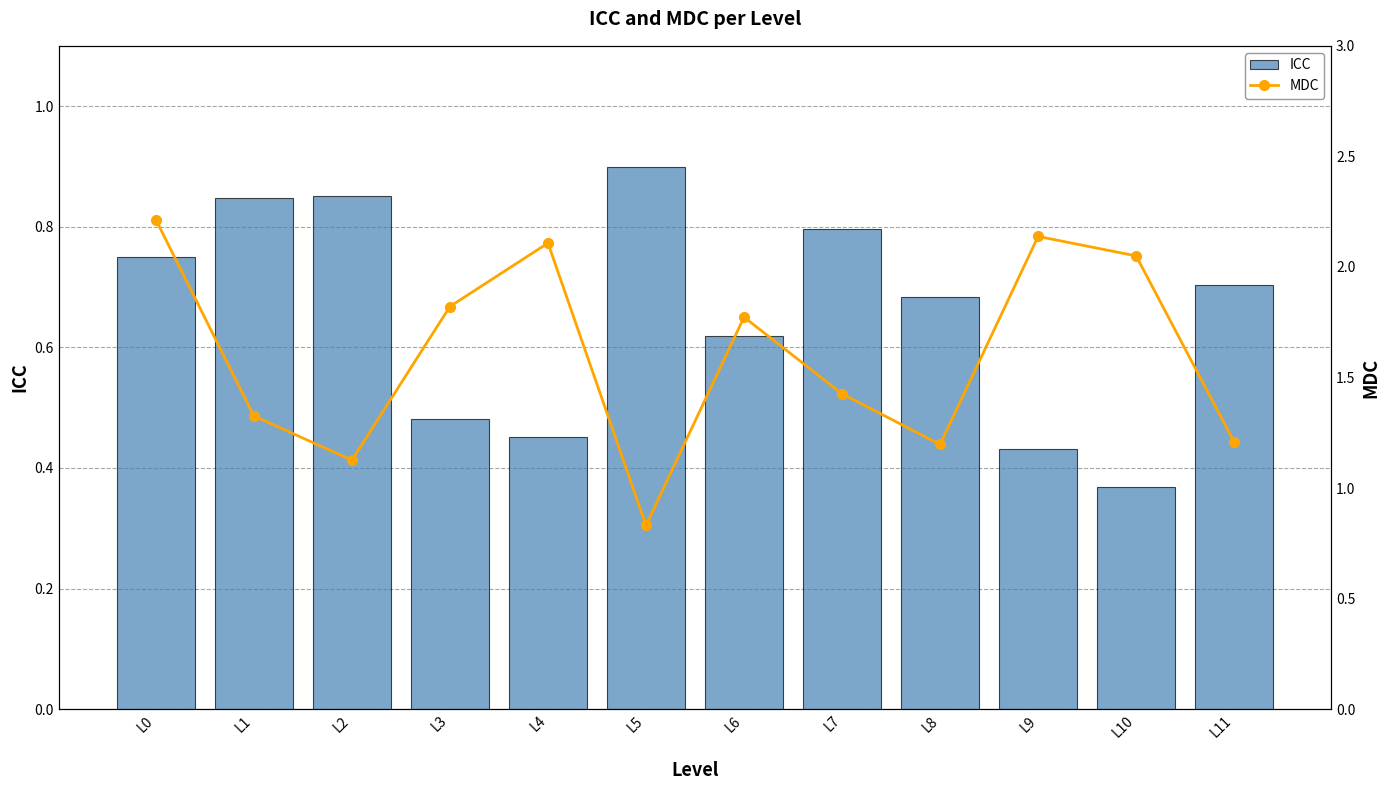

What is the minimum value for ICC?

0.4